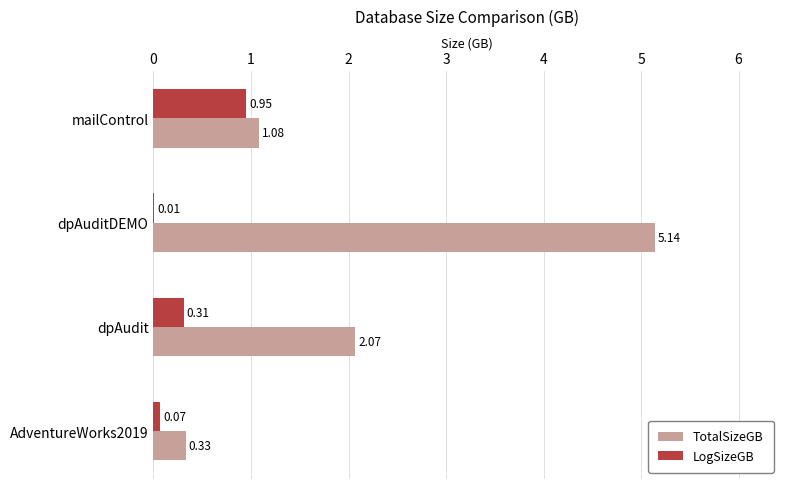

Where is LogSizeGB nearest to the value 0?

dpAuditDEMO